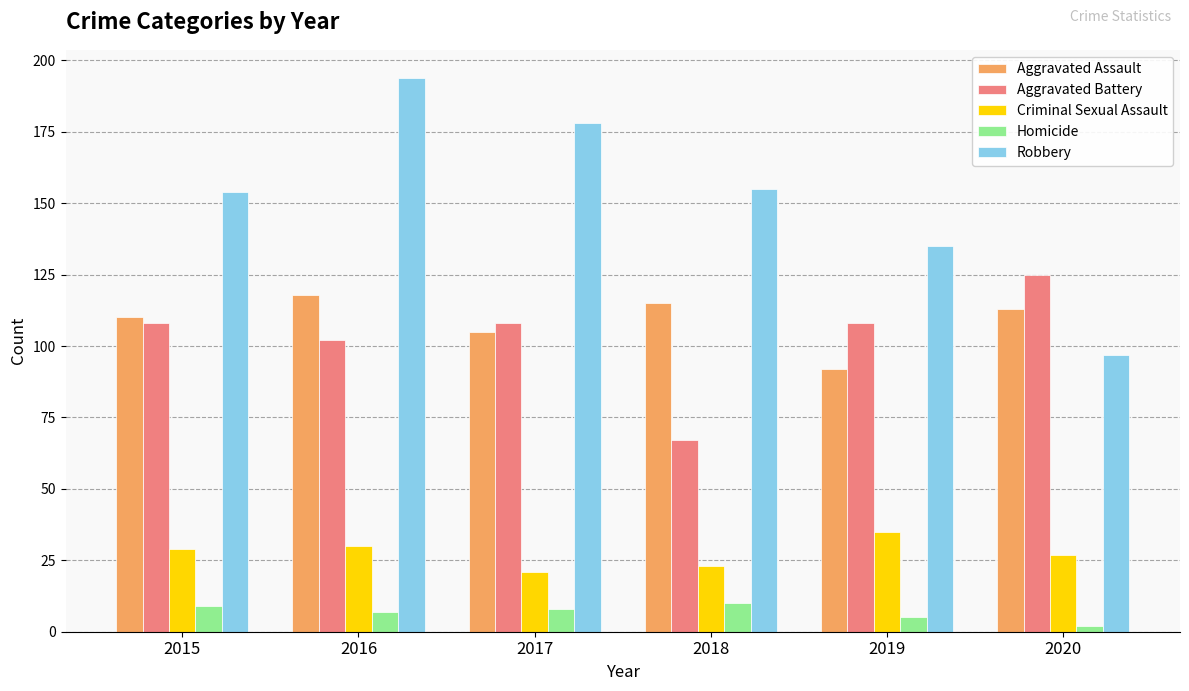

Which series changed the most between 2016 and 2020?

Robbery